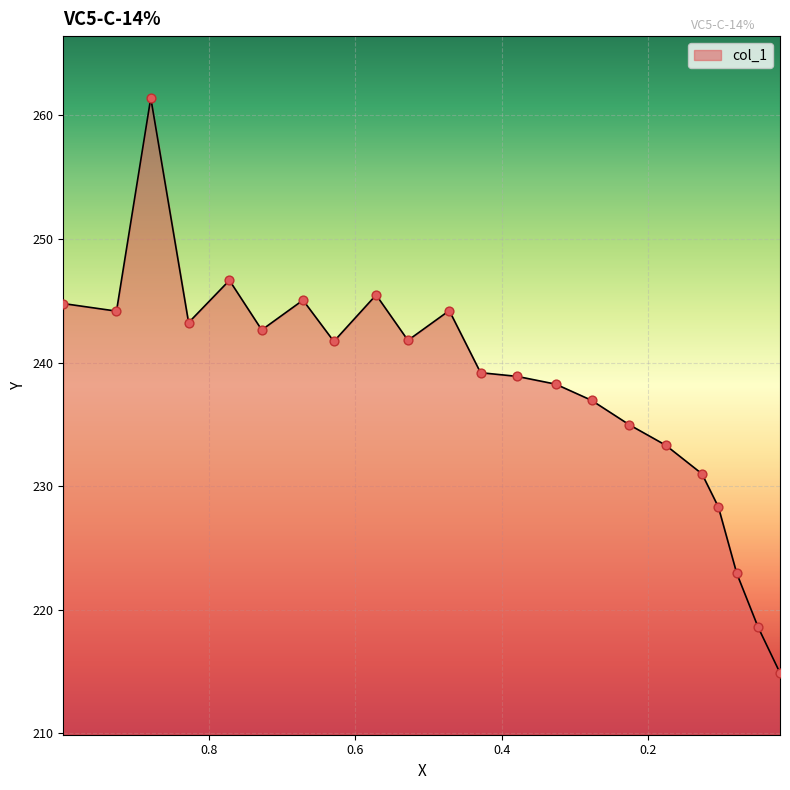

Which has a higher value, 0.2776 or 0.9984?

0.9984